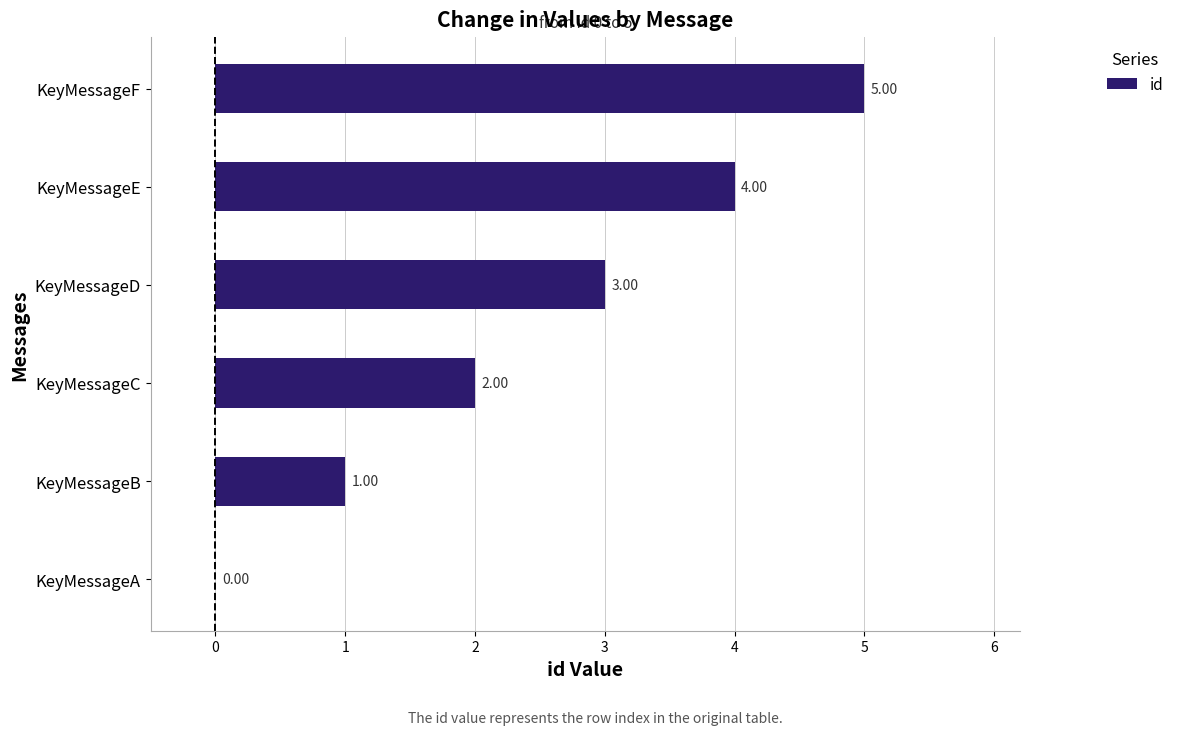

Which category has the highest value across all series?

KeyMessageF